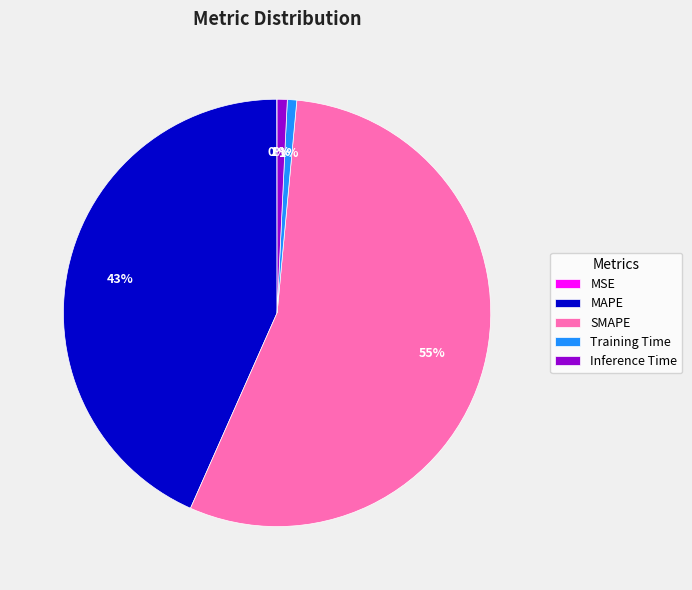

To the nearest percent, what is the difference between the largest and smallest slice percentages?

55%